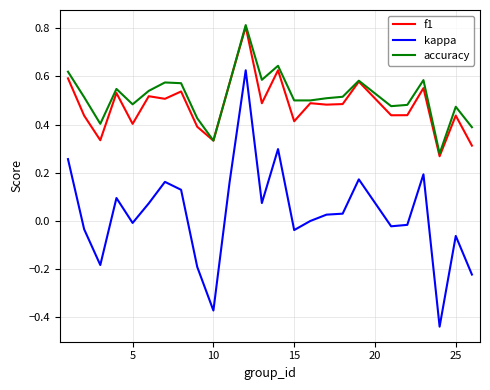

Which series has the largest range (max minus min)?

kappa